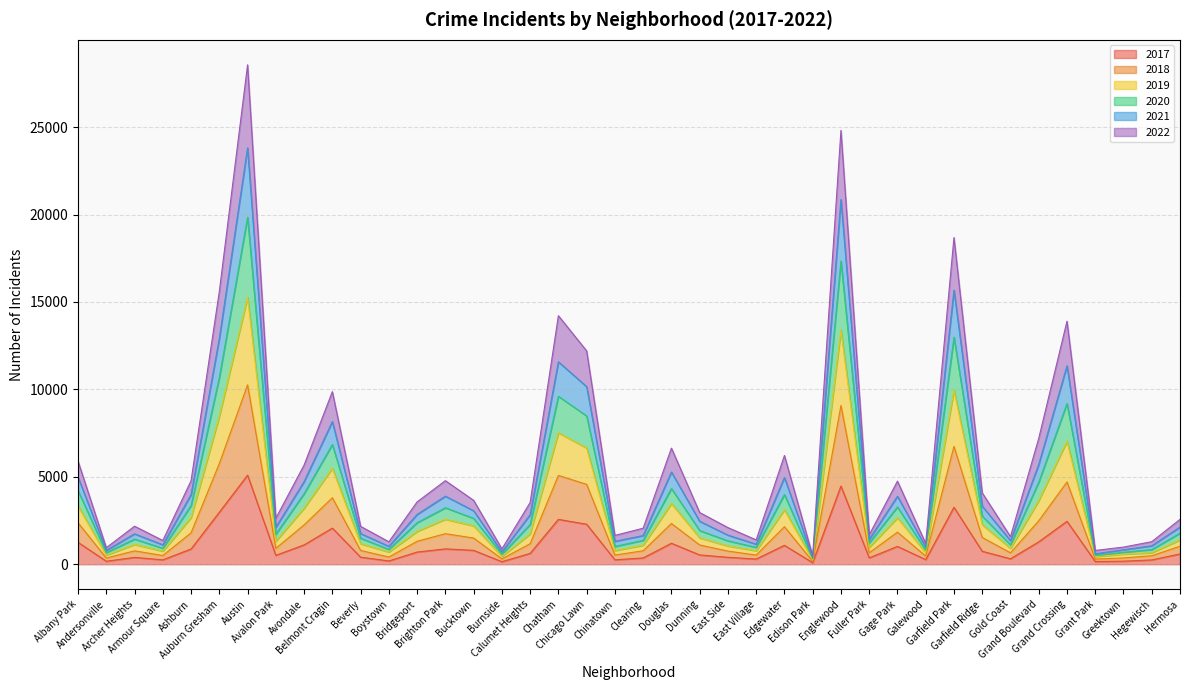

What are all the series names shown in the legend?

2017, 2018, 2019, 2020, 2021, 2022